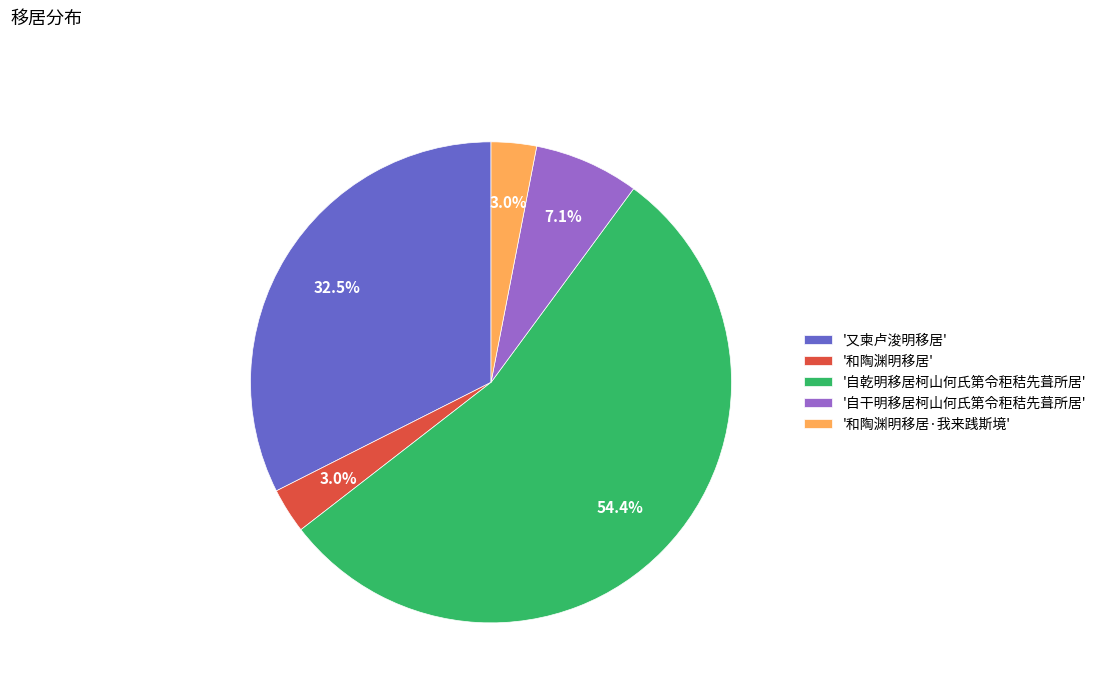

To the nearest percent, what is the difference between the largest and smallest slice percentages?

51%